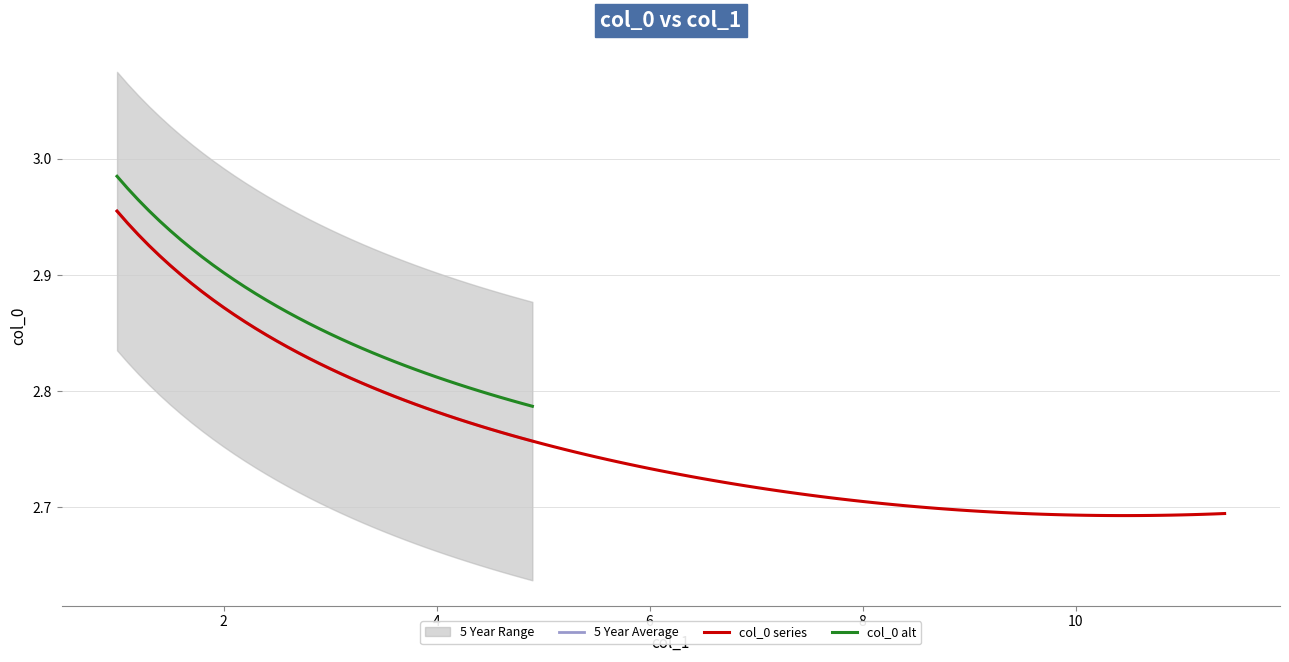

True or false: 5 Year Average and col_0 alt intersect in this chart.

False